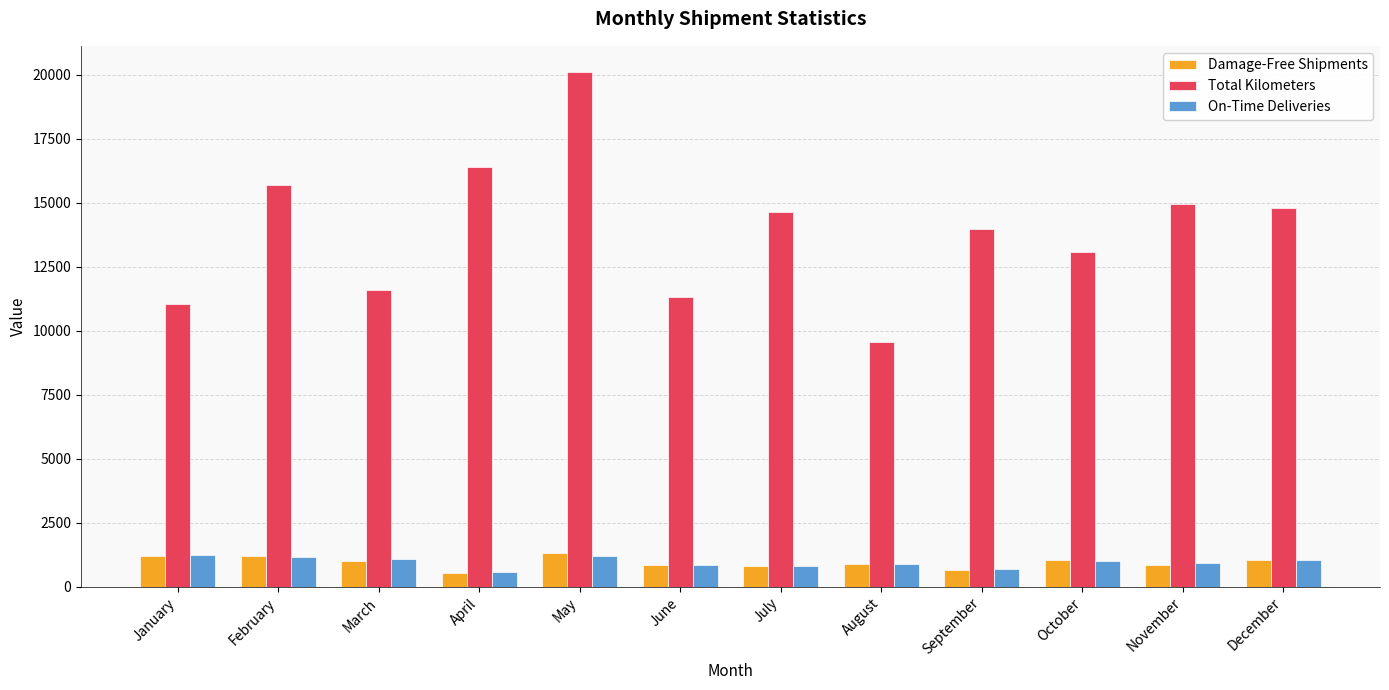

How many data points in Damage-Free Shipments are less than 1006?

6